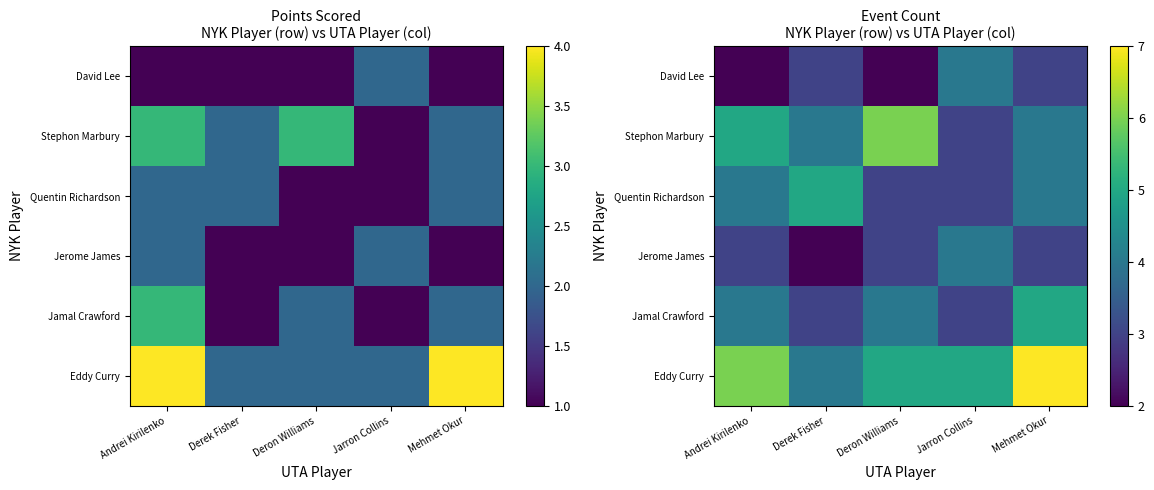

What is the difference between the Quentin Richardson values at Deron Williams and Mehmet Okur?

1